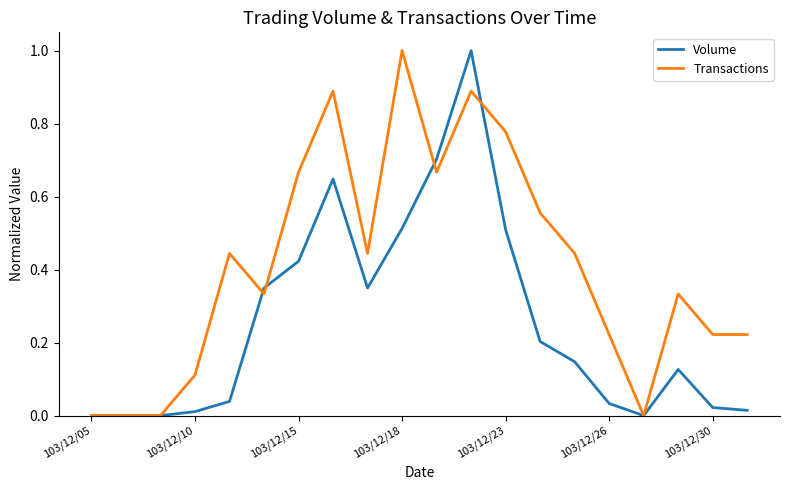

Which series has the largest total across all categories?

Transactions